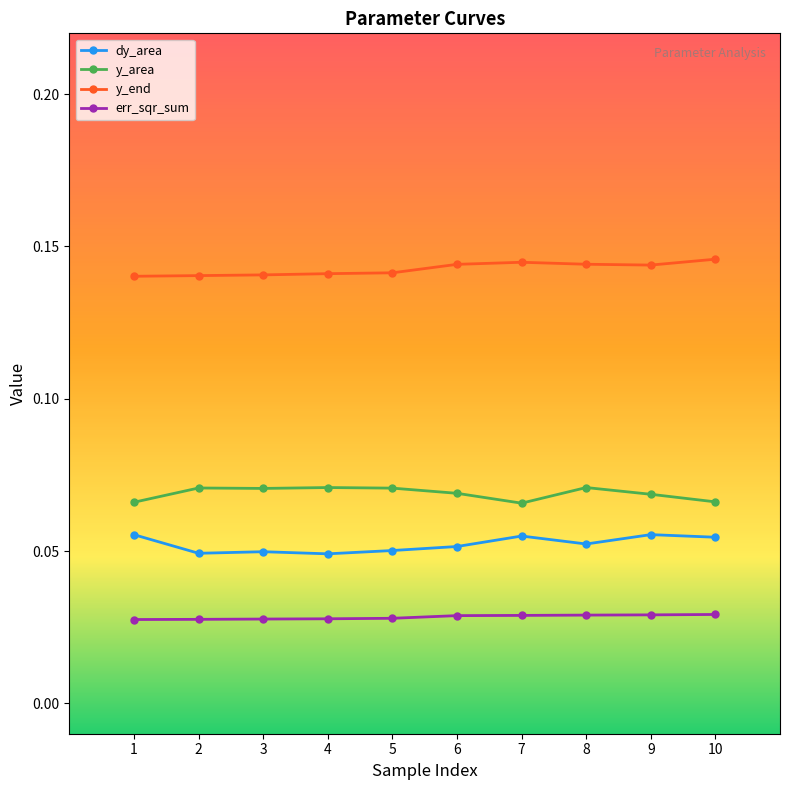

Is it true that y_area equals 0.0 at 3?

False